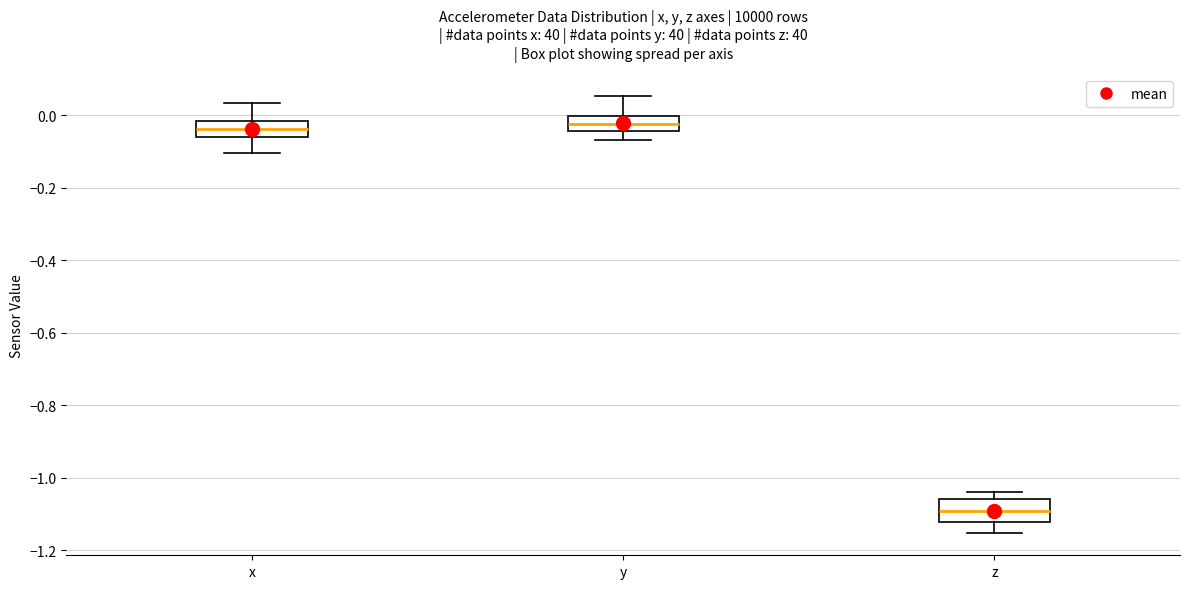

Reading left to right, read every box against the y-axis: the position of its median line, the range the box covers, and the ends of its whiskers. The values are not printed on the chart, so give them approximately, as read against the axis.

x: median -0.04, box -0.06 to -0.02, whiskers -0.10 to 0.04
y: median -0.02, box -0.04 to 0.00, whiskers -0.06 to 0.06
z: median -1.10, box -1.12 to -1.06, whiskers -1.16 to -1.04